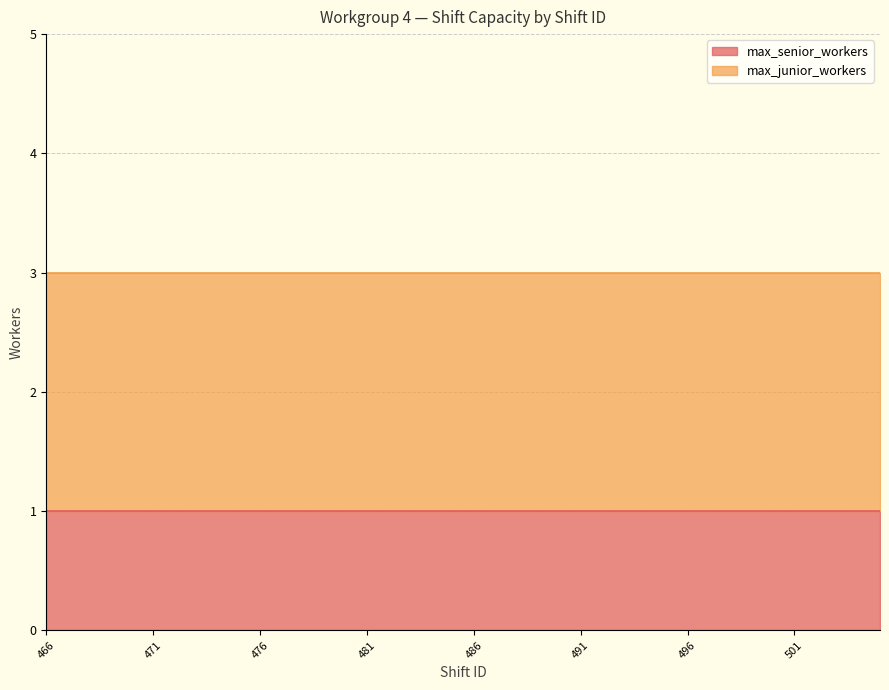

What is the sum of all max_senior_workers values?

40